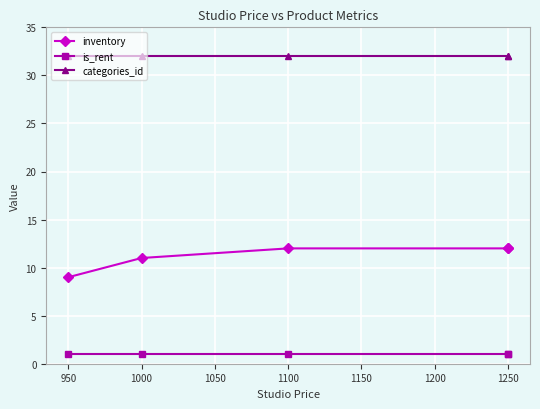

The is_rent series shows 0 at 1100. True or false?

False